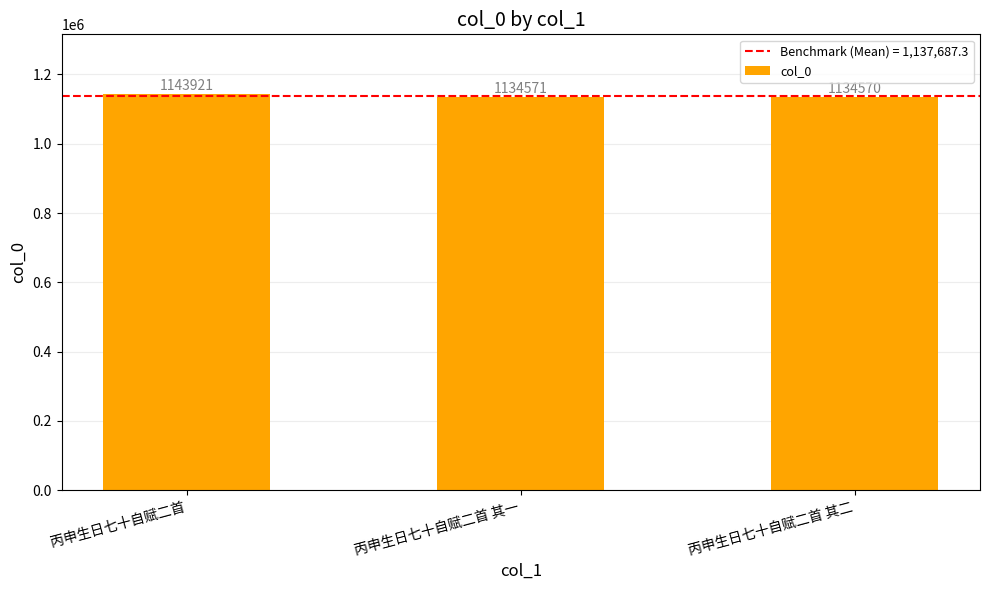

What is the minimum value shown in the chart?

1134570